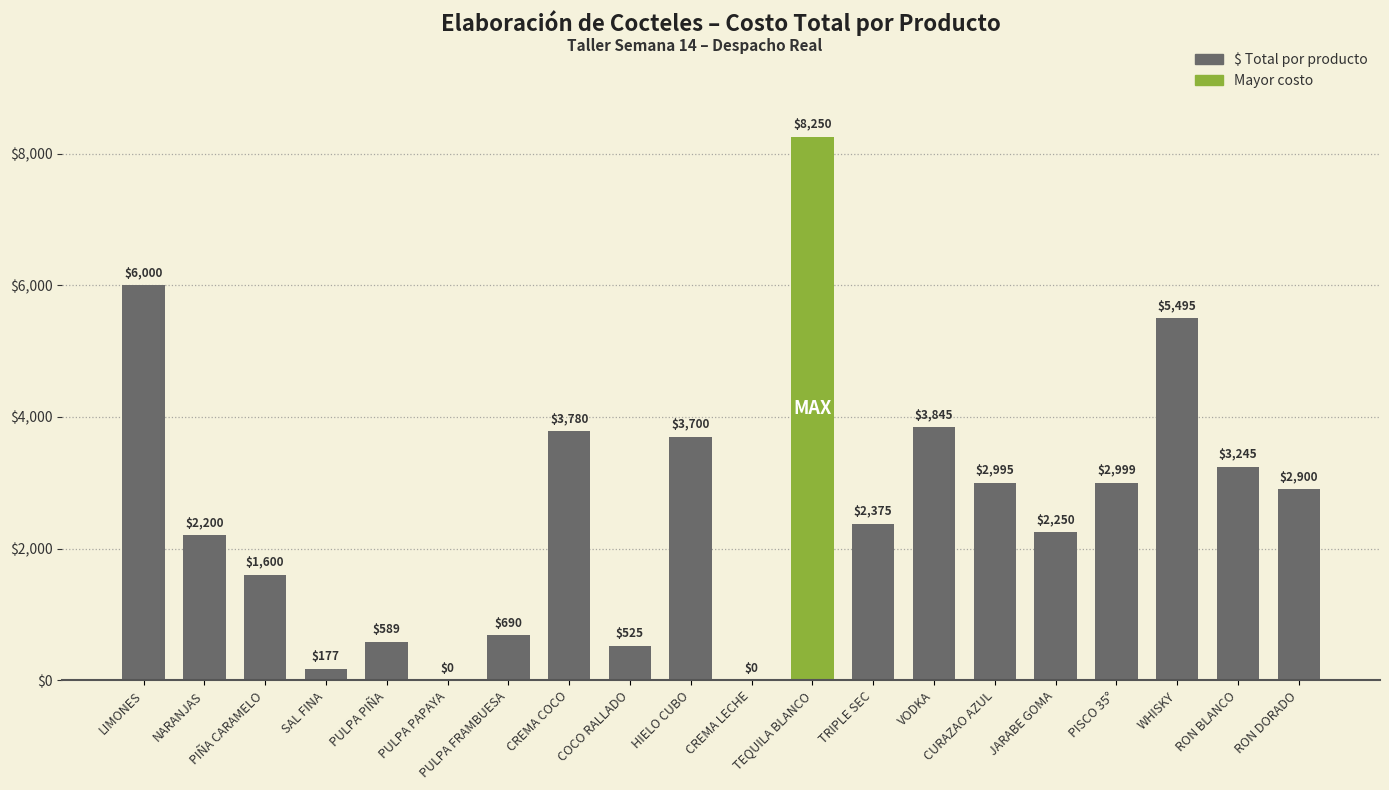

What is the change in value from SAL FINA to TRIPLE SEC?

+2198